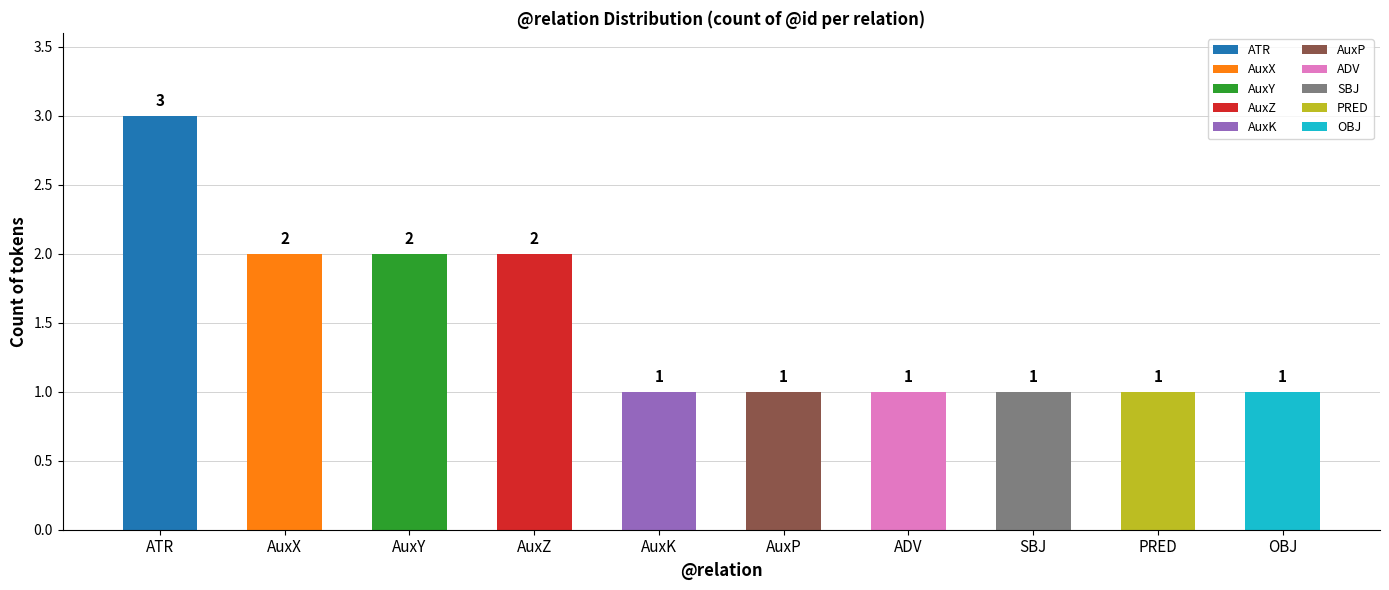

What is the ratio of the value at ADV to the value at AuxY?

0.5